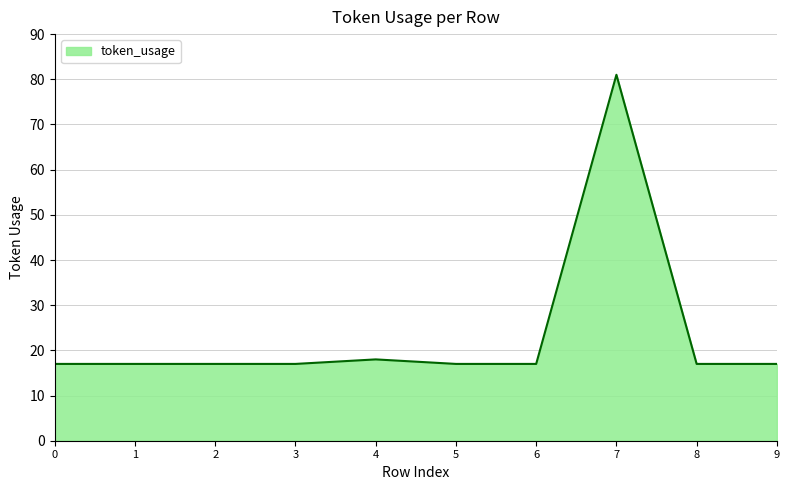

How many categories are shown in the chart?

10